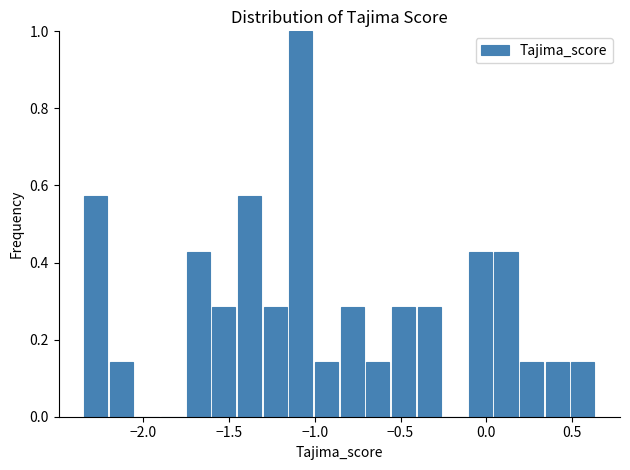

Read against the x-axis, roughly where is the centre of the tallest bar?

-1.10